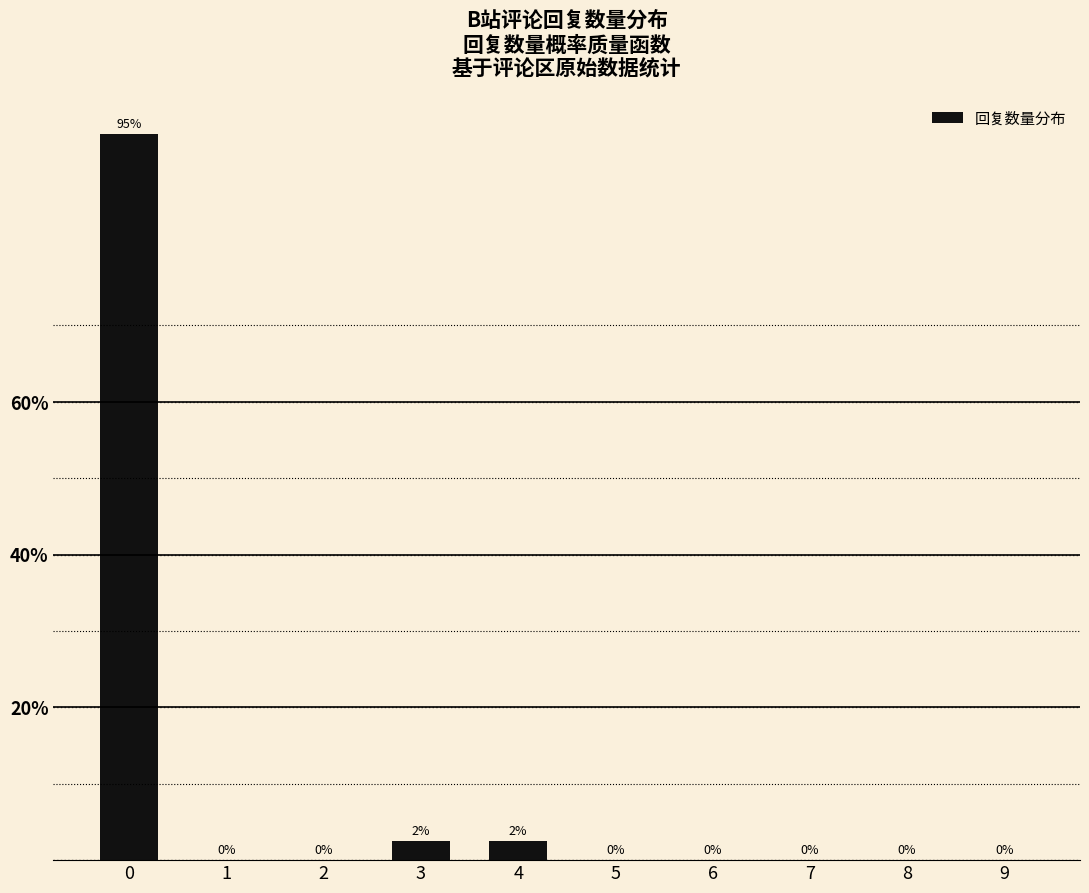

Which has a higher value, 4 or 6?

4